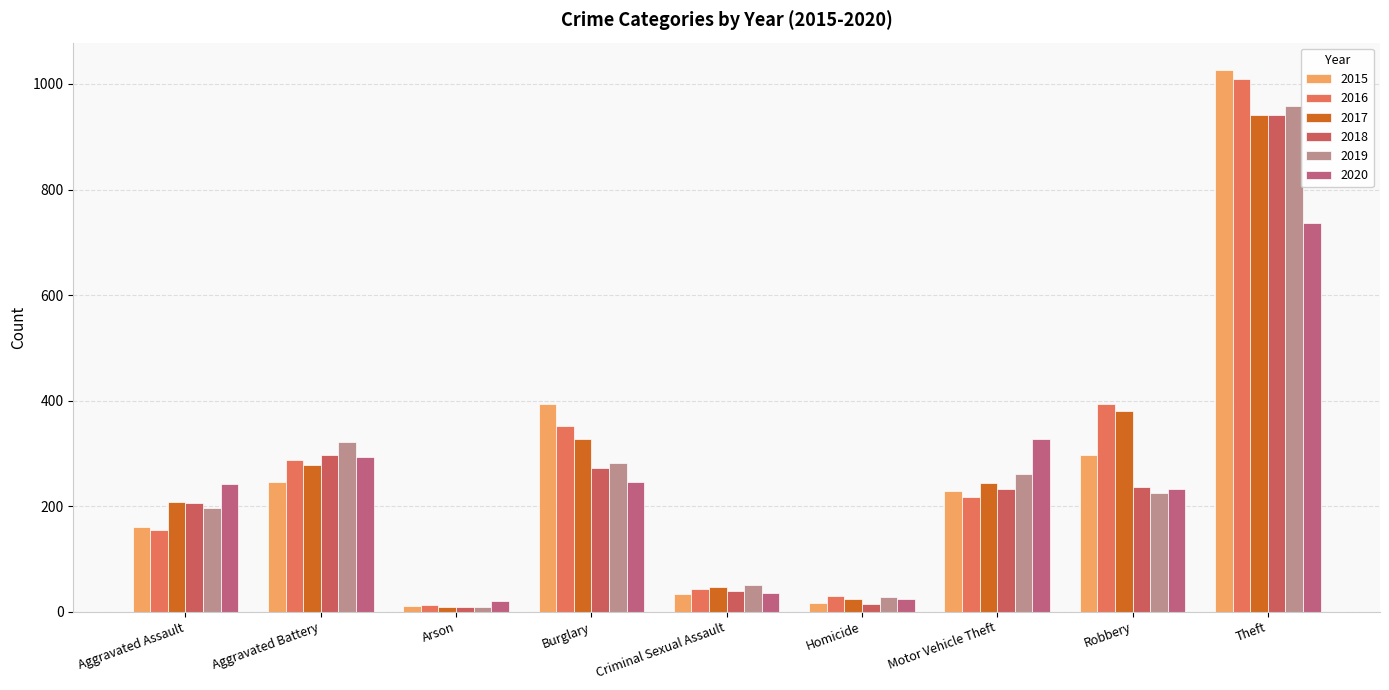

How many series are shown in this chart?

6